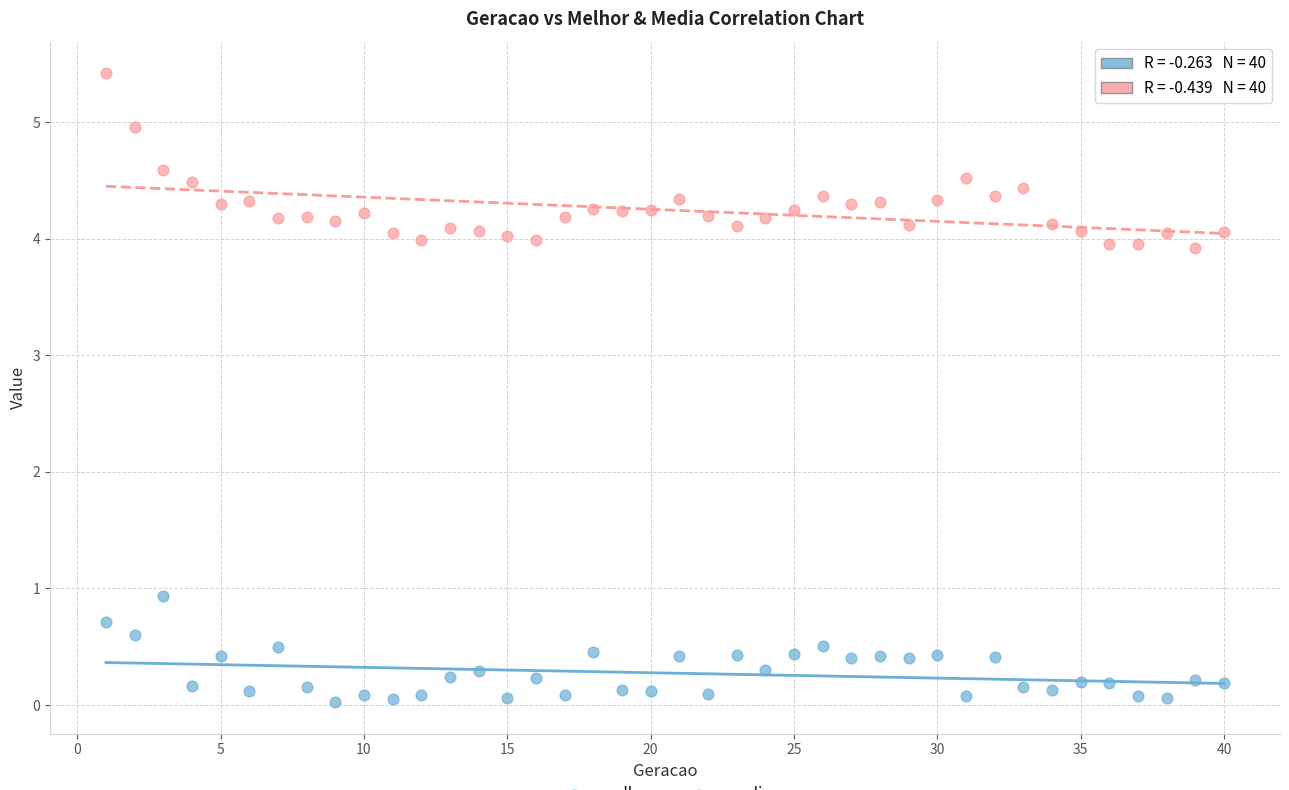

Across all series, what Y value is closest to 2?

0.9